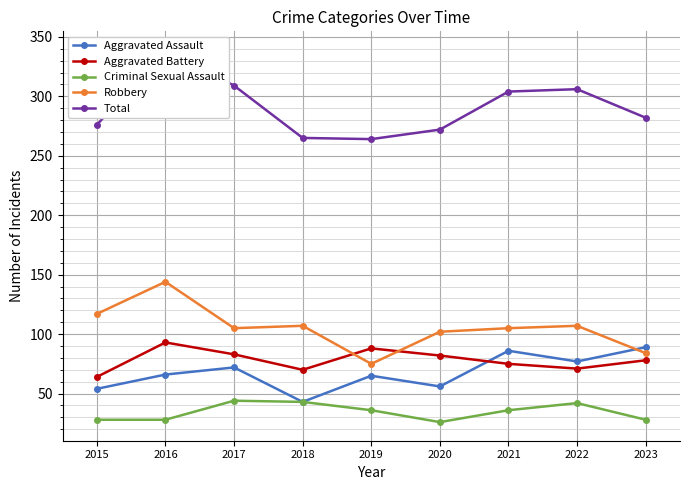

Reading left to right, extract all data points from this chart.

Aggravated Assault: 2015=54	2016=66	2017=72	2018=43	2019=65	2020=56	2021=86	2022=77	2023=89
Aggravated Battery: 2015=64	2016=93	2017=83	2018=70	2019=88	2020=82	2021=75	2022=71	2023=78
Criminal Sexual Assault: 2015=28	2016=28	2017=44	2018=43	2019=36	2020=26	2021=36	2022=42	2023=28
Robbery: 2015=117	2016=144	2017=105	2018=107	2019=75	2020=102	2021=105	2022=107	2023=84
Total: 2015=276	2016=339	2017=309	2018=265	2019=264	2020=272	2021=304	2022=306	2023=282